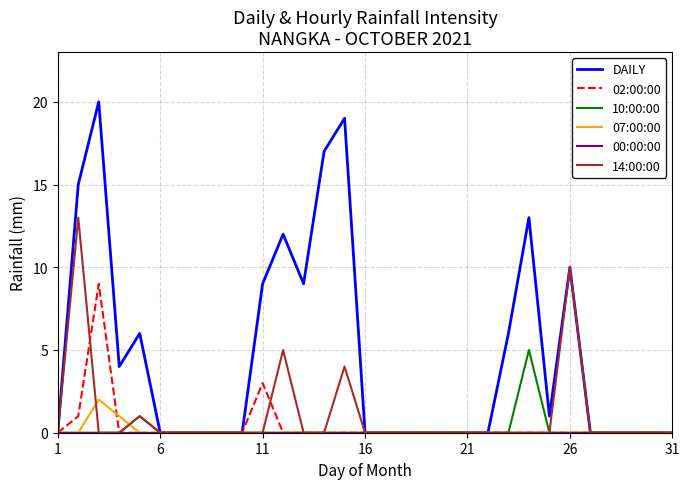

Which series has the widest spread of values?

DAILY